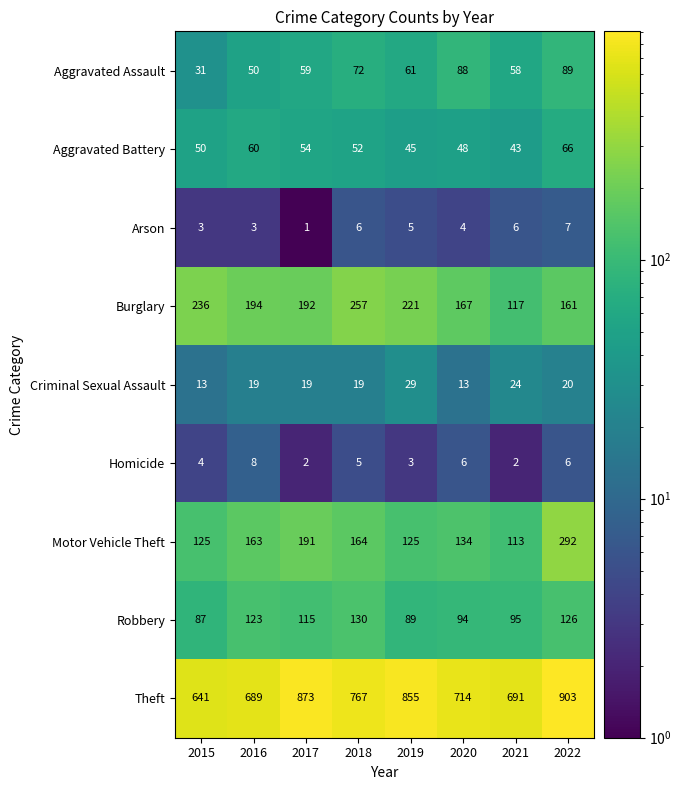

What is the difference between the maximum and minimum values in the Arson series?

6